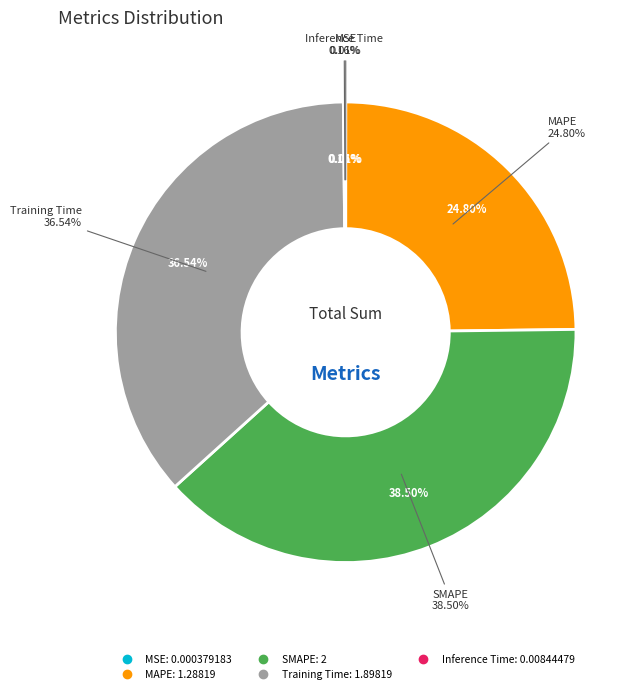

Which category has the smallest portion of the pie?

MSE